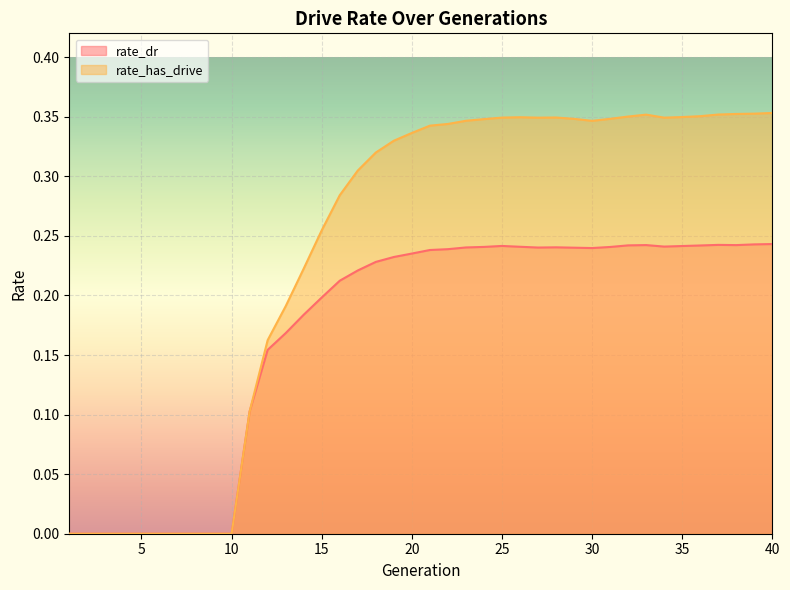

How many lines are shown in the chart?

2